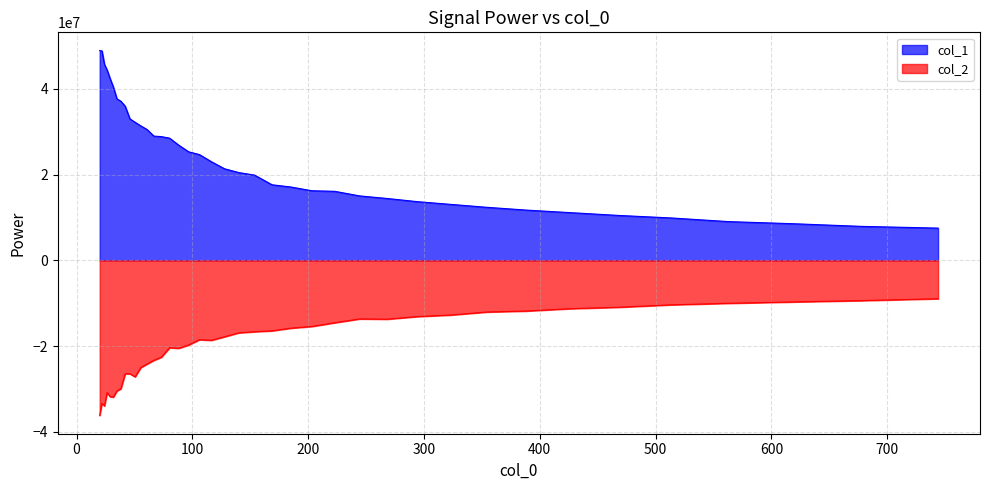

True or false: col_1 has more than 1 points higher than both neighbors.

False